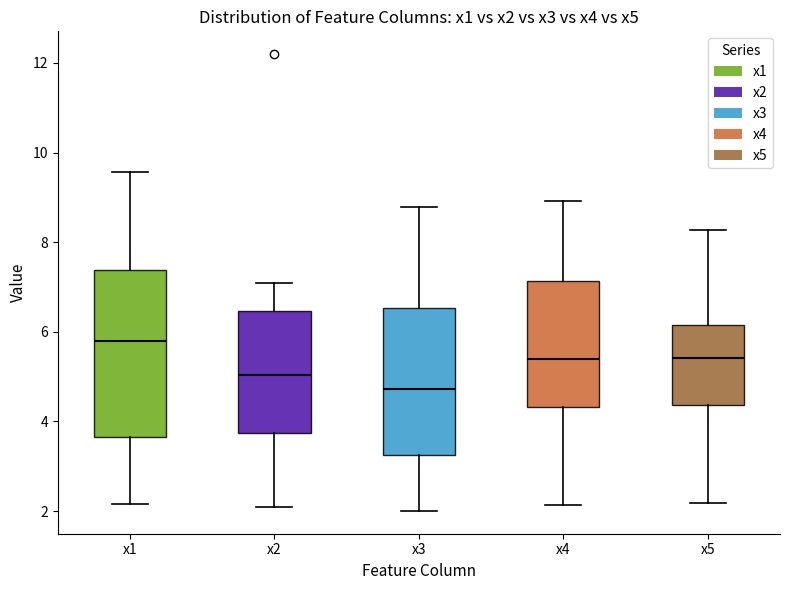

Reading left to right, transcribe this box plot: for each box, give where its median line is, the range the box spans, and where its two whiskers end, as read against the y-axis. The values are not printed on the chart, so give them approximately, as read against the axis.

x1: median 5.8, box 3.6 to 7.4, whiskers 2.2 to 9.6
x2: median 5.0, box 3.8 to 6.4, whiskers 2.0 to 7.0
x3: median 4.8, box 3.2 to 6.6, whiskers 2.0 to 8.8
x4: median 5.4, box 4.4 to 7.2, whiskers 2.2 to 9.0
x5: median 5.4, box 4.4 to 6.2, whiskers 2.2 to 8.2